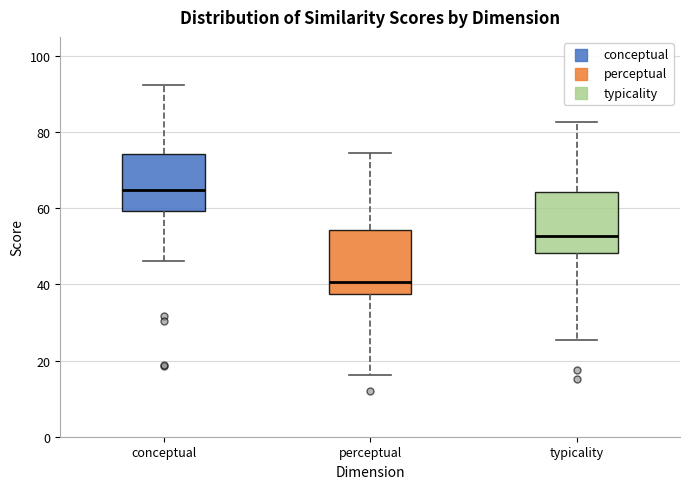

Which box's median line is the lowest?

perceptual